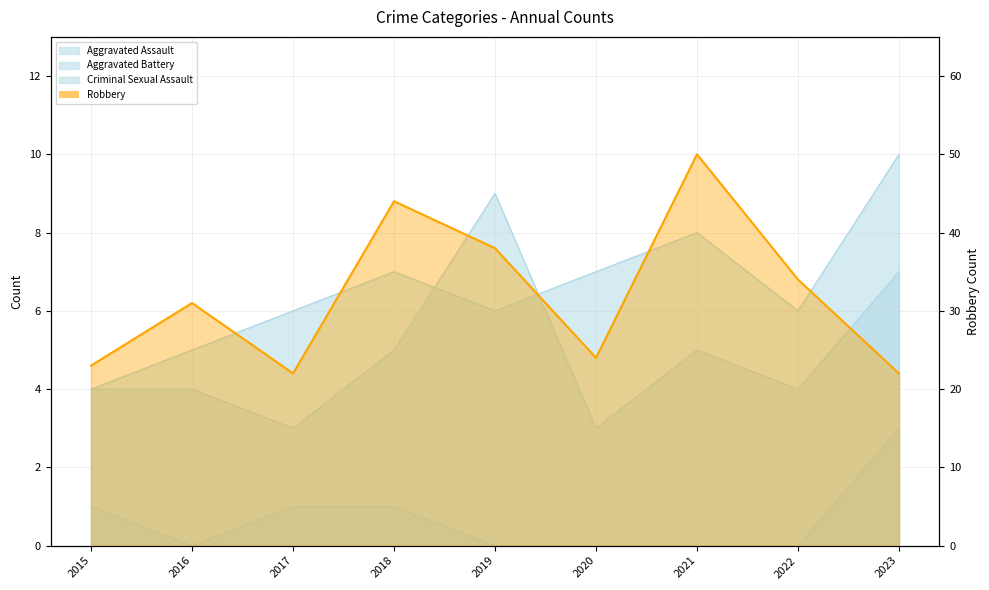

What is the difference between the maximum and second lowest values in the Aggravated Assault series?

6